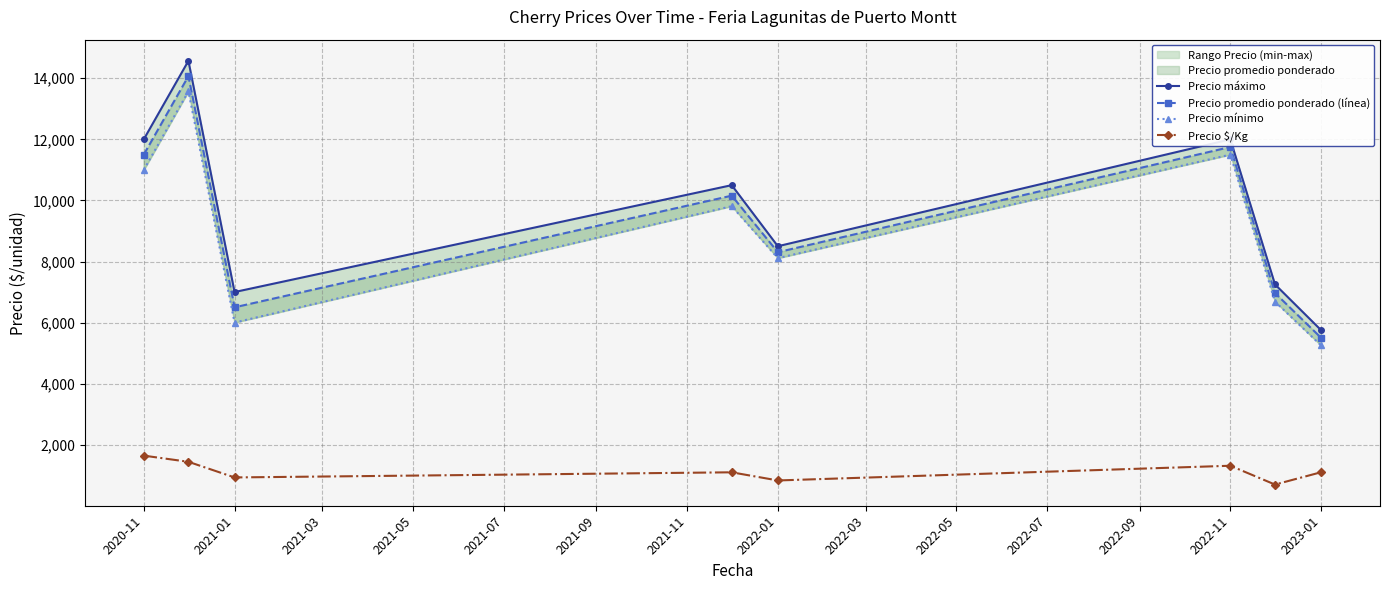

Is this an area chart (filled region under the line)?

No